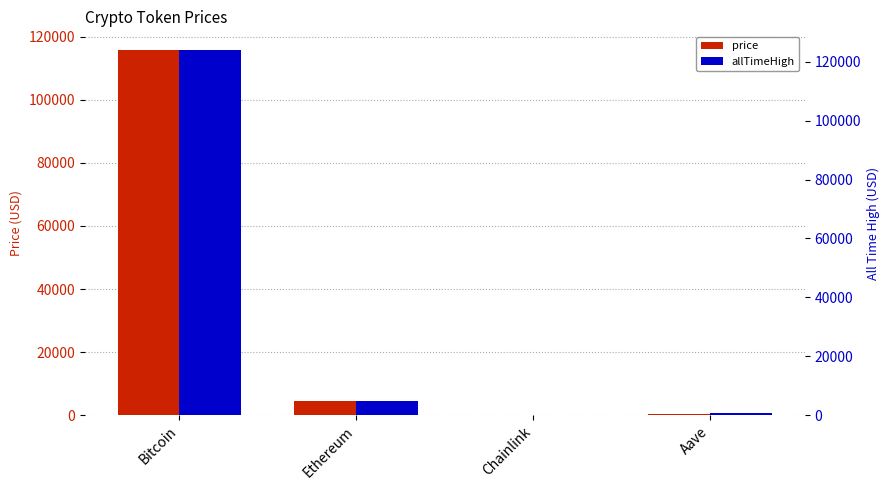

Reading left to right, extract all data points from this chart.

price: Bitcoin=115924.0	Ethereum=4467.0	Chainlink=23.1	Aave=295.1
allTimeHigh: Bitcoin=124128.0	Ethereum=4946.1	Chainlink=52.7	Aave=661.7